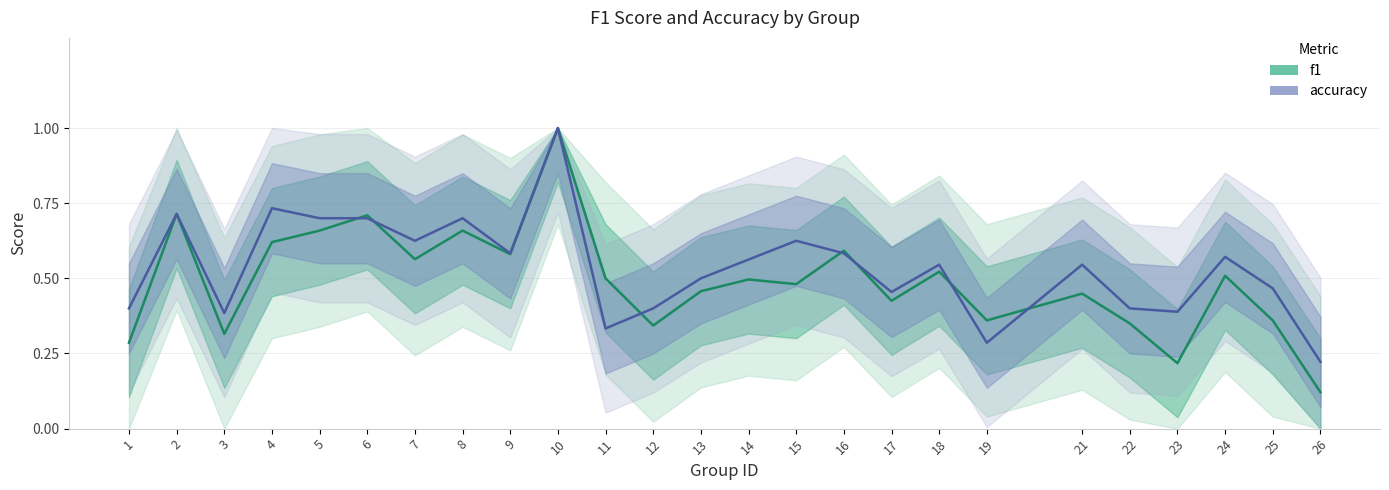

What are all the series names shown in the legend?

f1, accuracy